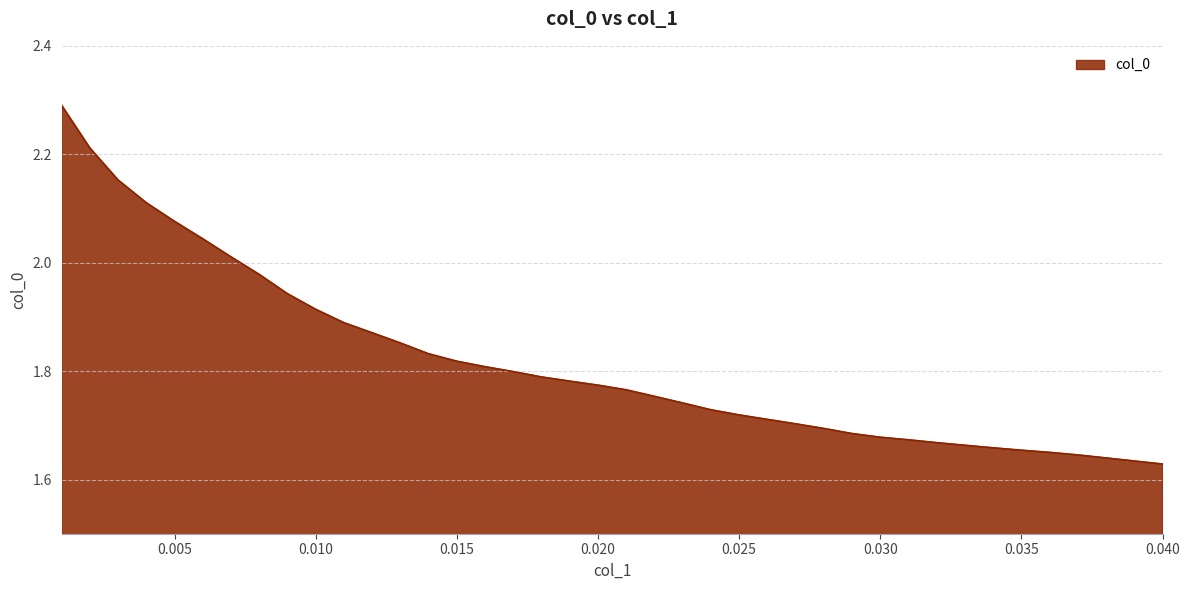

Count the number of categories in the chart.

40